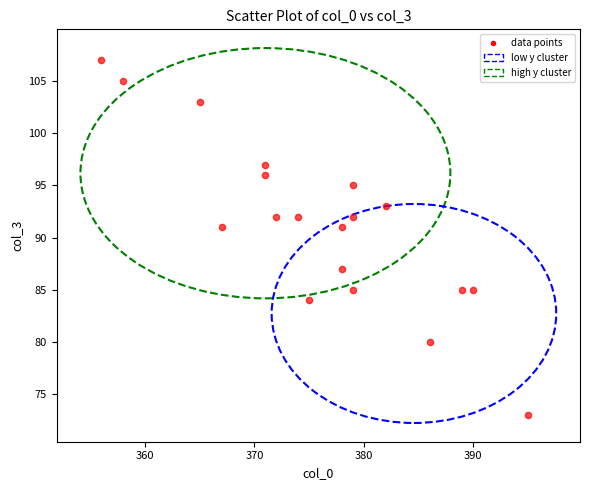

What is the range of Y values (max minus min)?

34